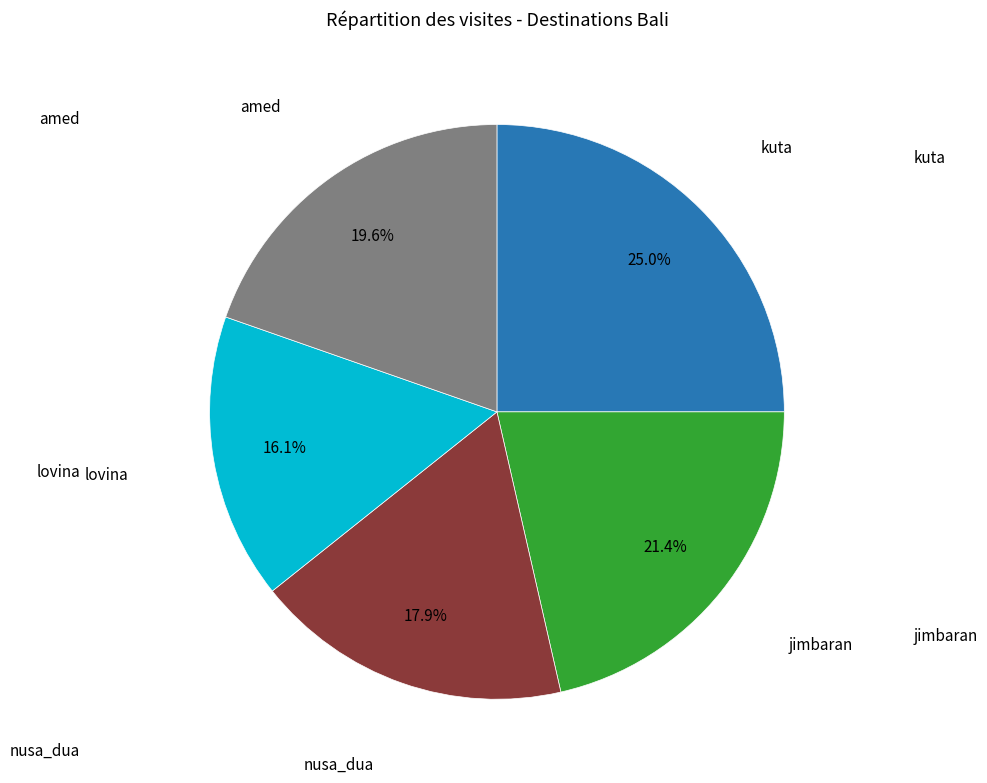

Is there any slice that represents more than half of the pie?

No